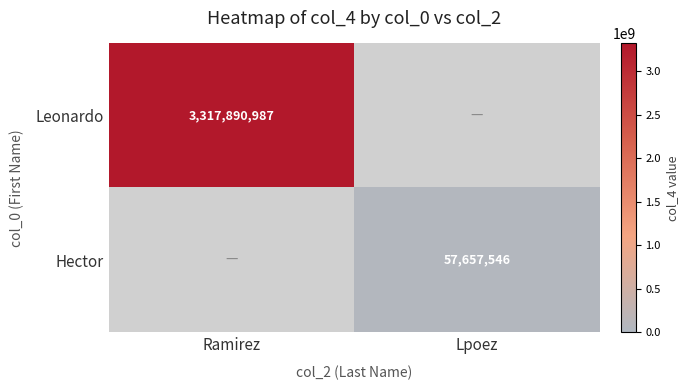

What is the approximate value of Leonardo at Ramirez?

3317890987